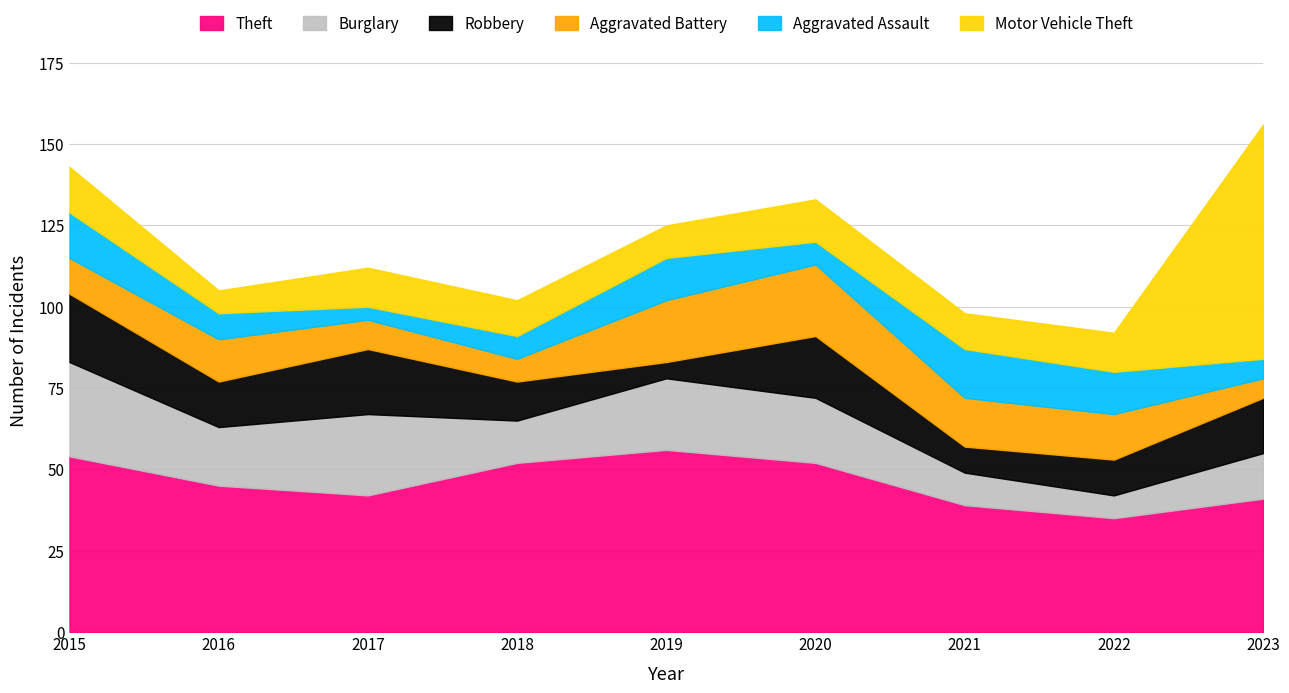

What is the value of the Robbery point at the 5th from the left?

5